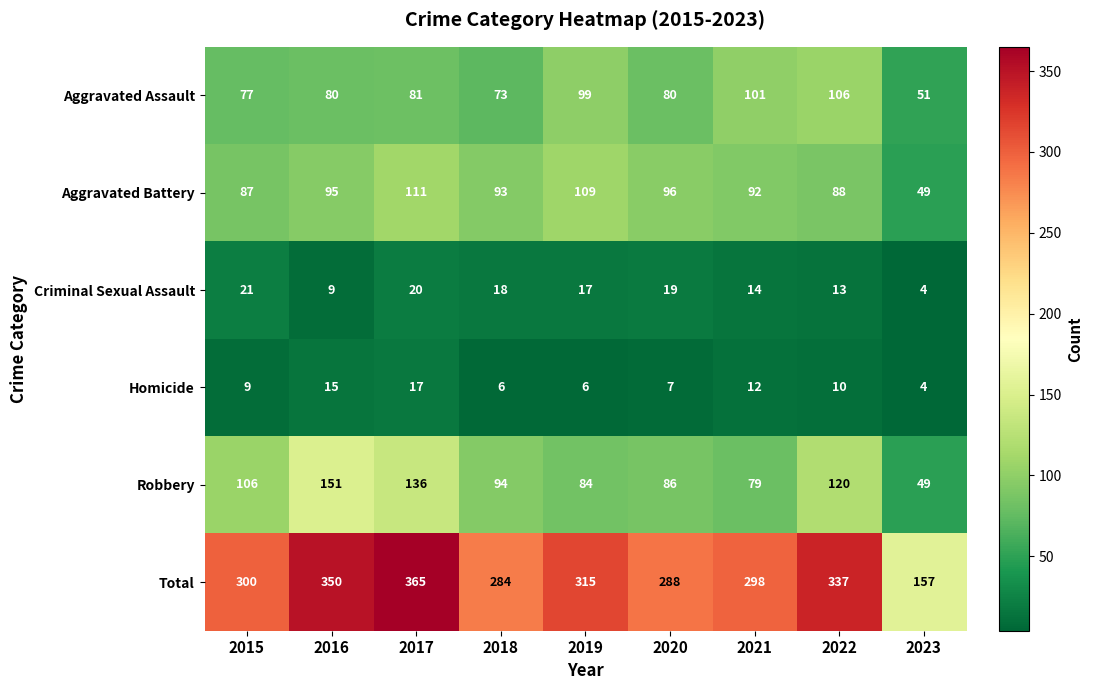

What is the average value of the Criminal Sexual Assault series?

15